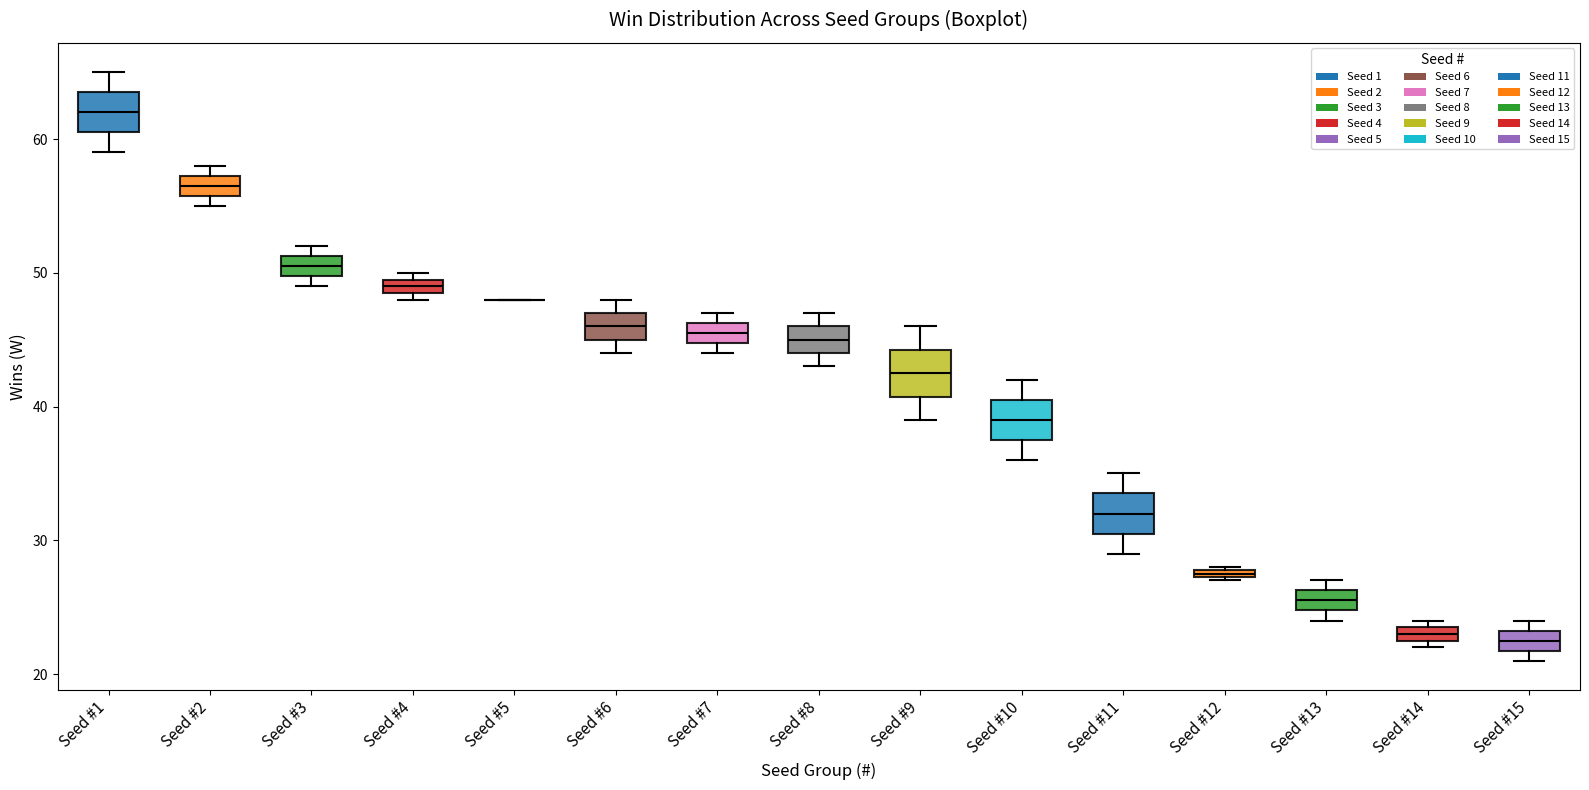

Where is the lower edge of the box for Seed #11 on the y-axis? The values are not printed on the chart, so give them approximately, as read against the axis.

31